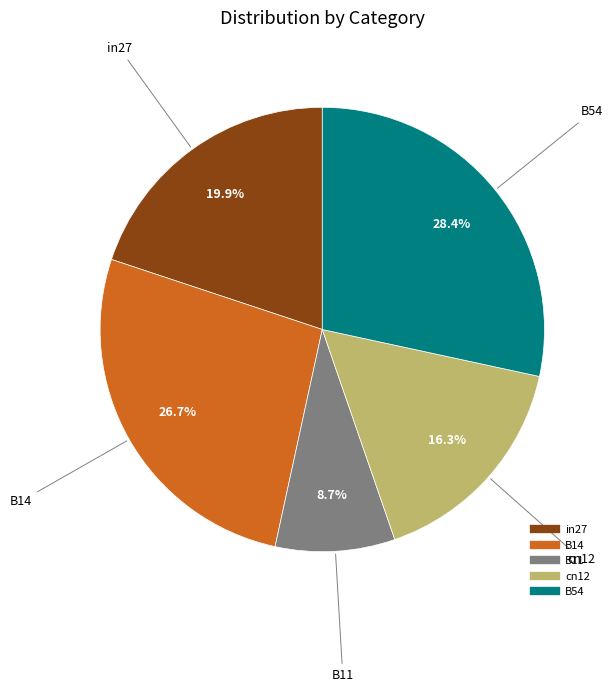

Which category has the smallest portion of the pie?

B11